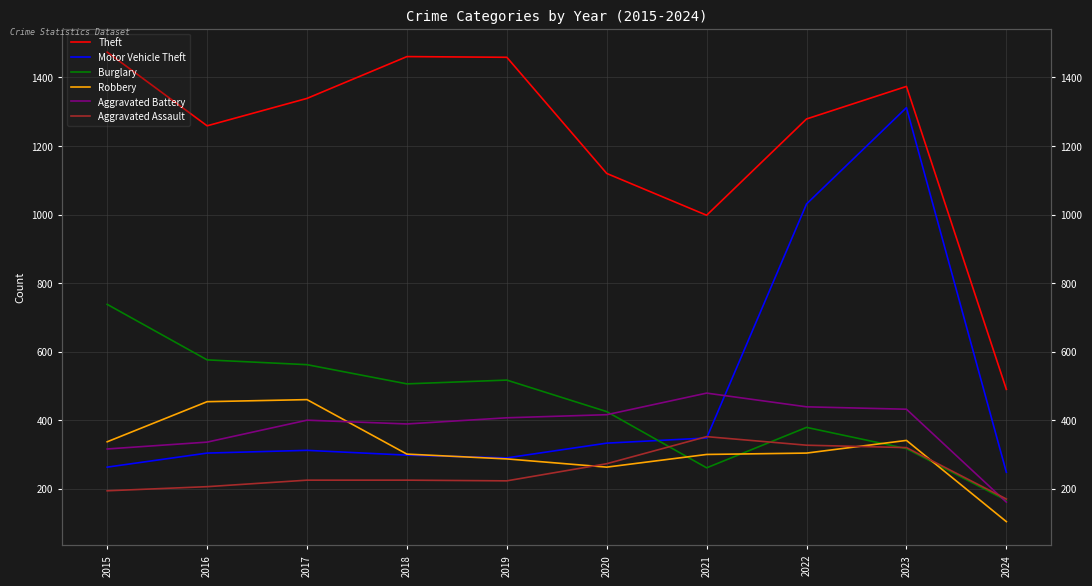

Reading left to right, extract all data points from this chart.

Theft: 1474	1259	1339	1461	1459	1120	998	1279	1374	490
Motor Vehicle Theft: 263	304	312	298	290	333	348	1031	1312	248
Burglary: 738	576	562	506	517	425	261	379	317	166
Robbery: 337	454	460	301	287	263	300	304	341	104
Aggravated Battery: 316	336	400	389	407	416	479	439	432	161
Aggravated Assault: 194	206	225	225	223	273	352	327	320	170